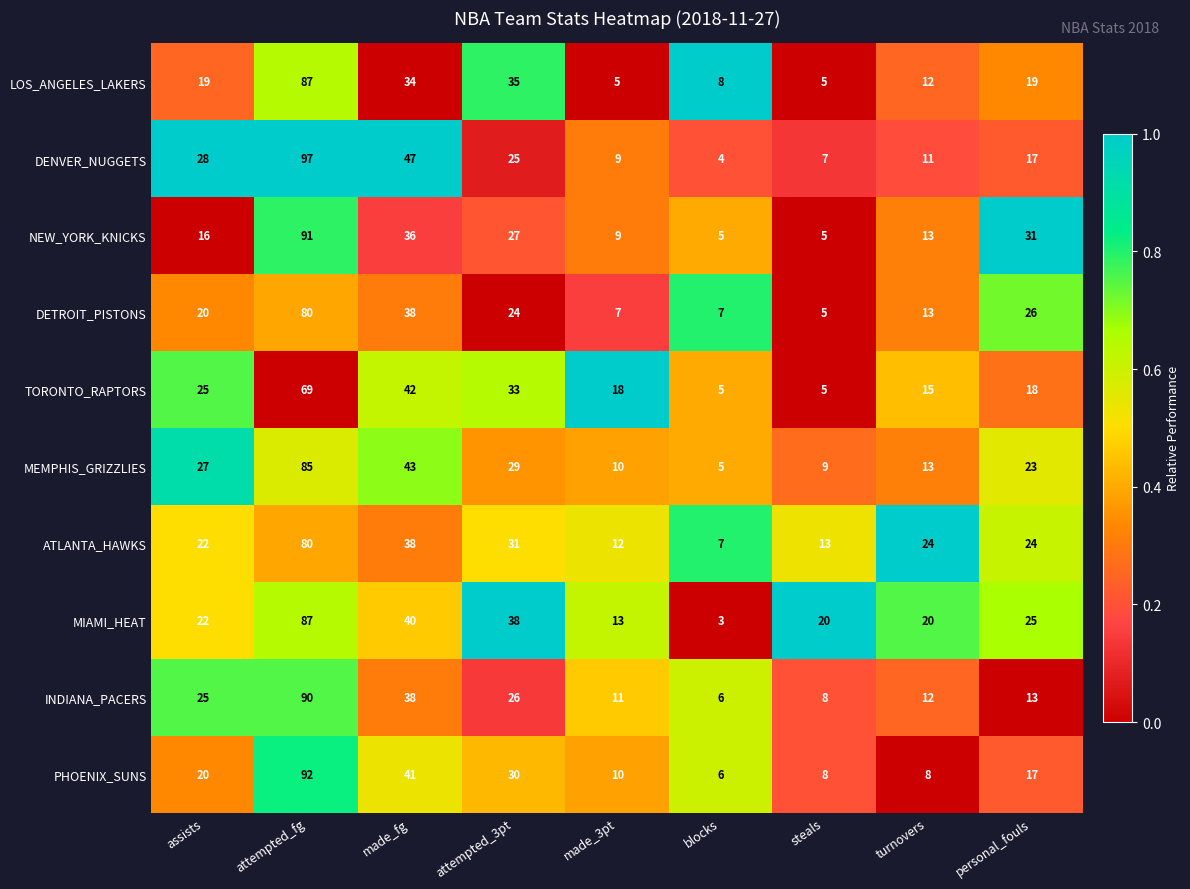

Which series has the largest total across all categories?

MIAMI_HEAT